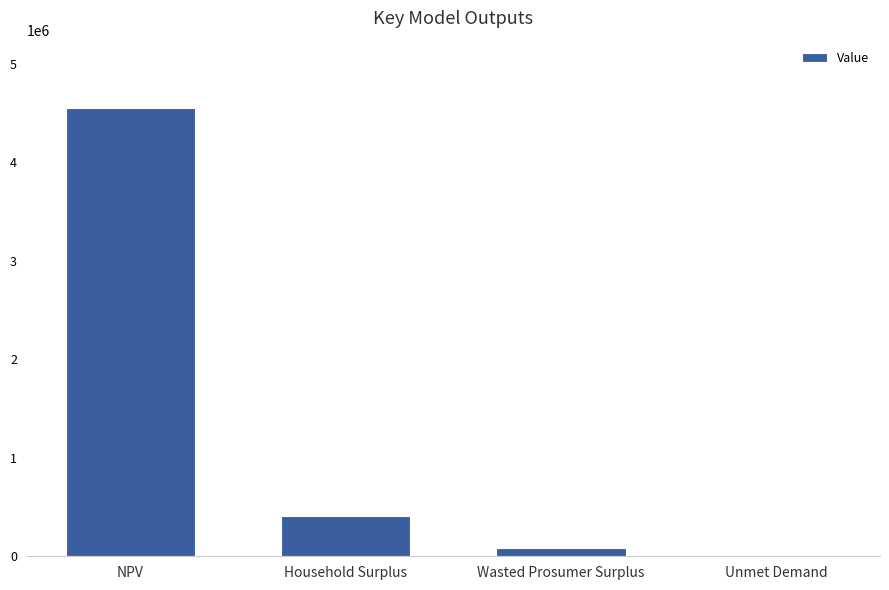

Which category has the highest value across all series?

NPV